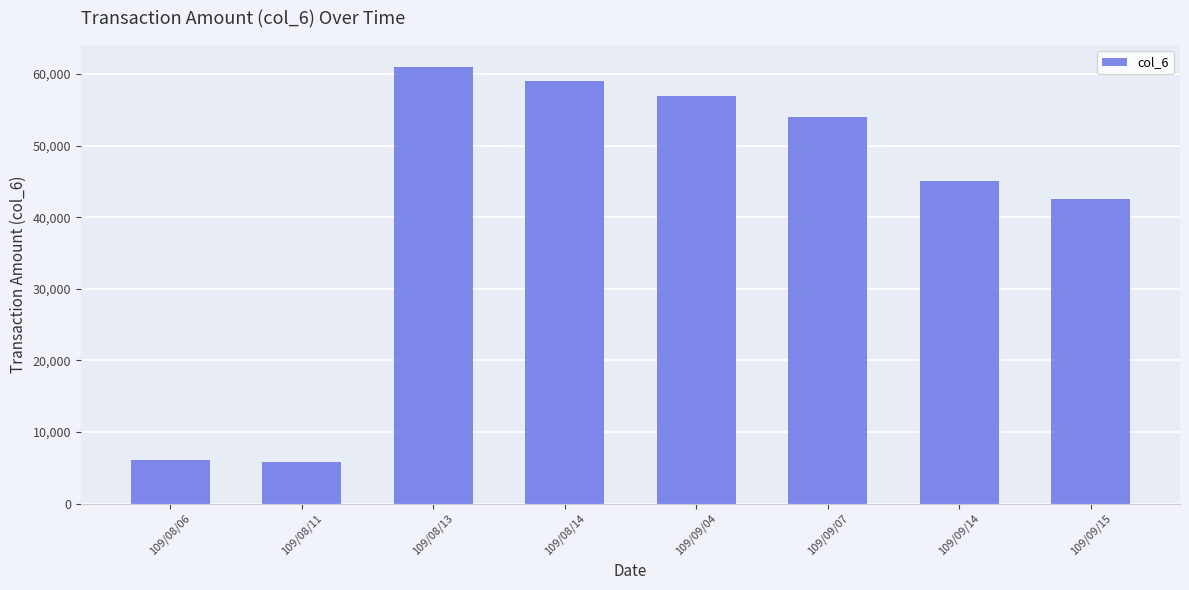

Which has a higher value, 109/09/07 or 109/08/11?

109/09/07